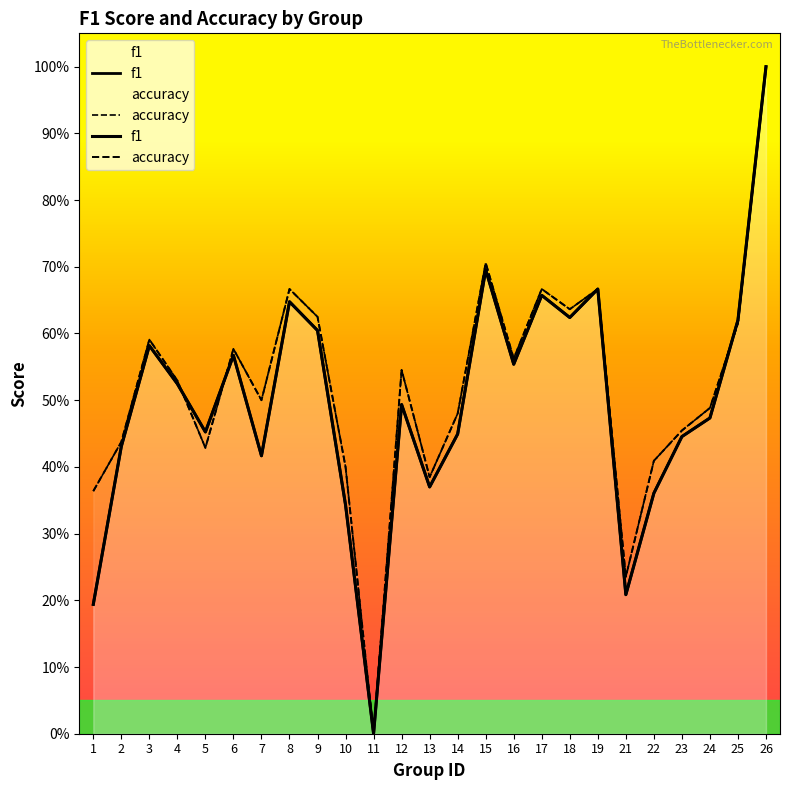

Which category has the highest value across all series?

26